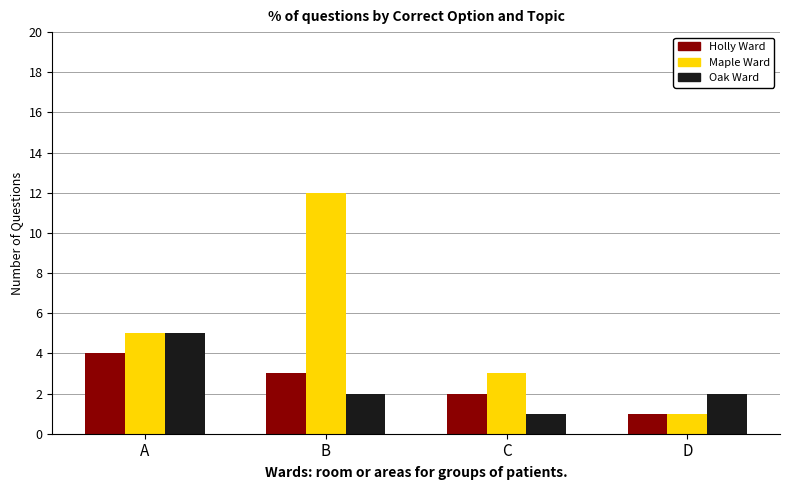

At which category is the sum across all series the highest?

B